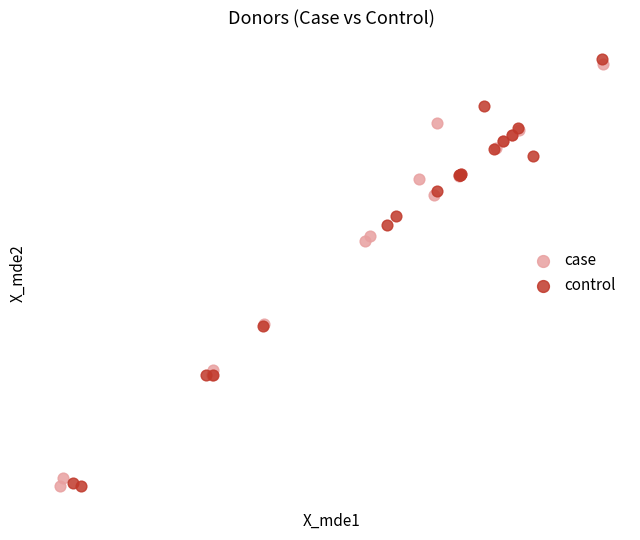

Which series reaches the maximum Y coordinate?

control